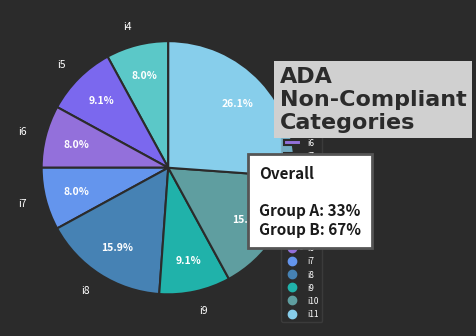

What is the total percentage of i8 and i9?

25.0%